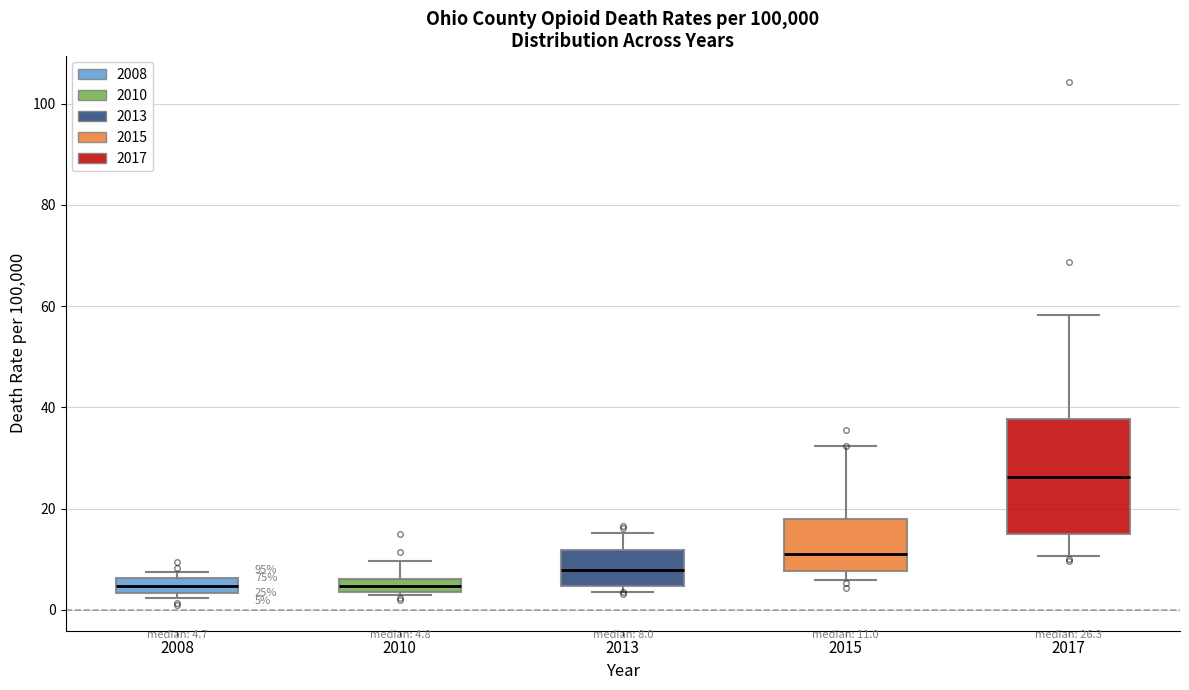

Which box is the tallest, from its lower edge to its upper edge?

2017